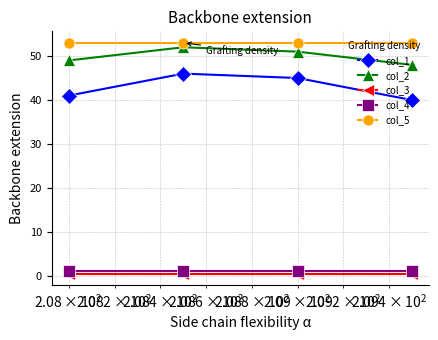

What is the maximum value for col_2?

52.0